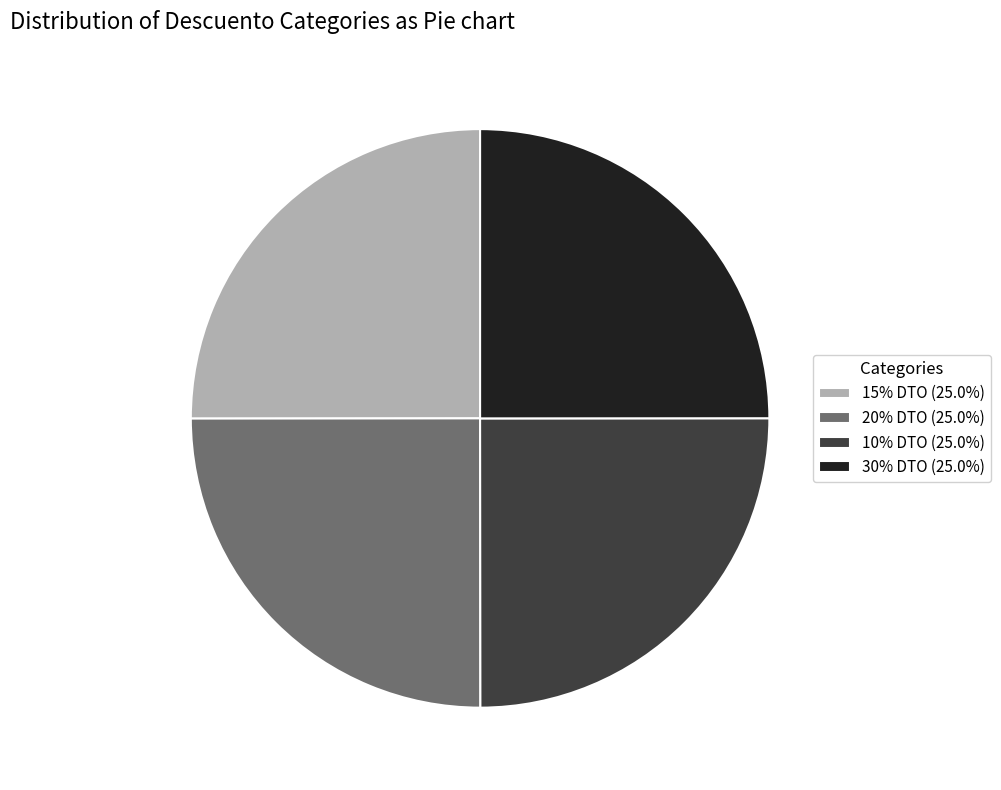

Is there any slice that represents more than half of the pie?

No